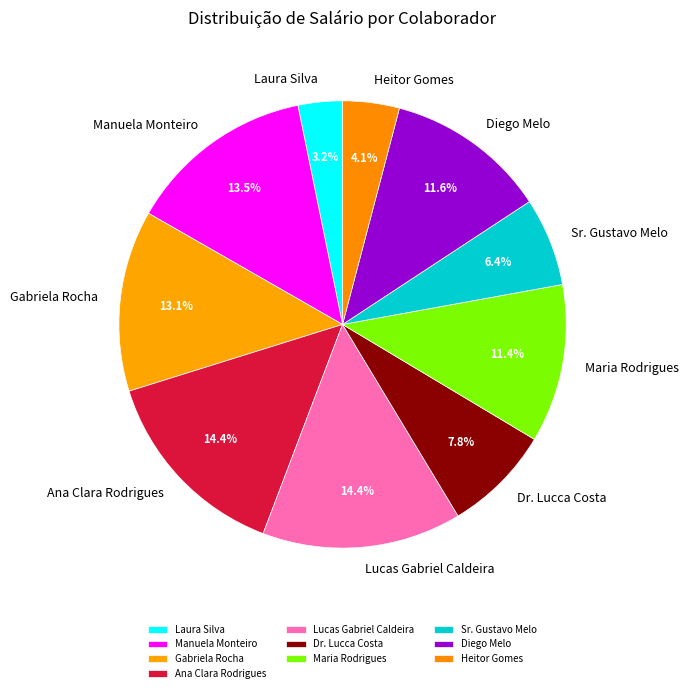

The Gabriela Rocha slice represents 13% of the pie. True or false?

True